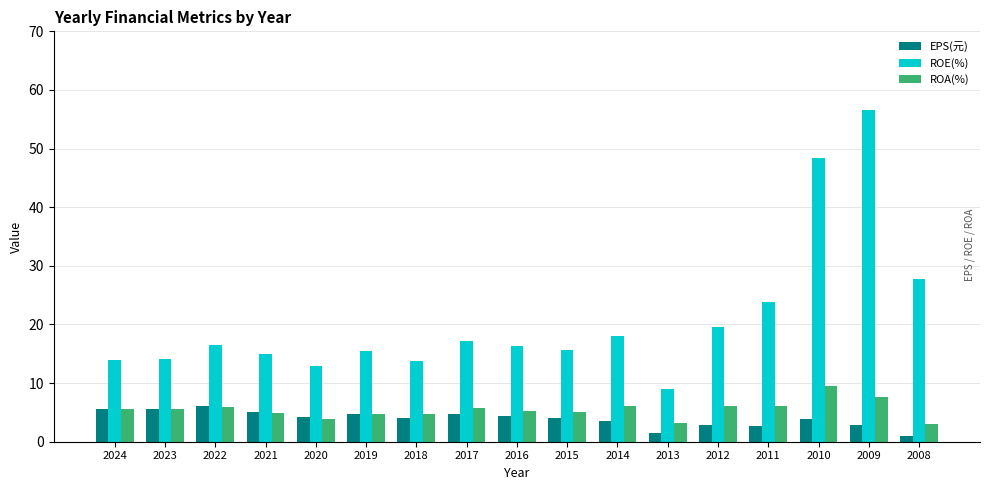

What is the difference between the highest and lowest values at 2019?

10.7